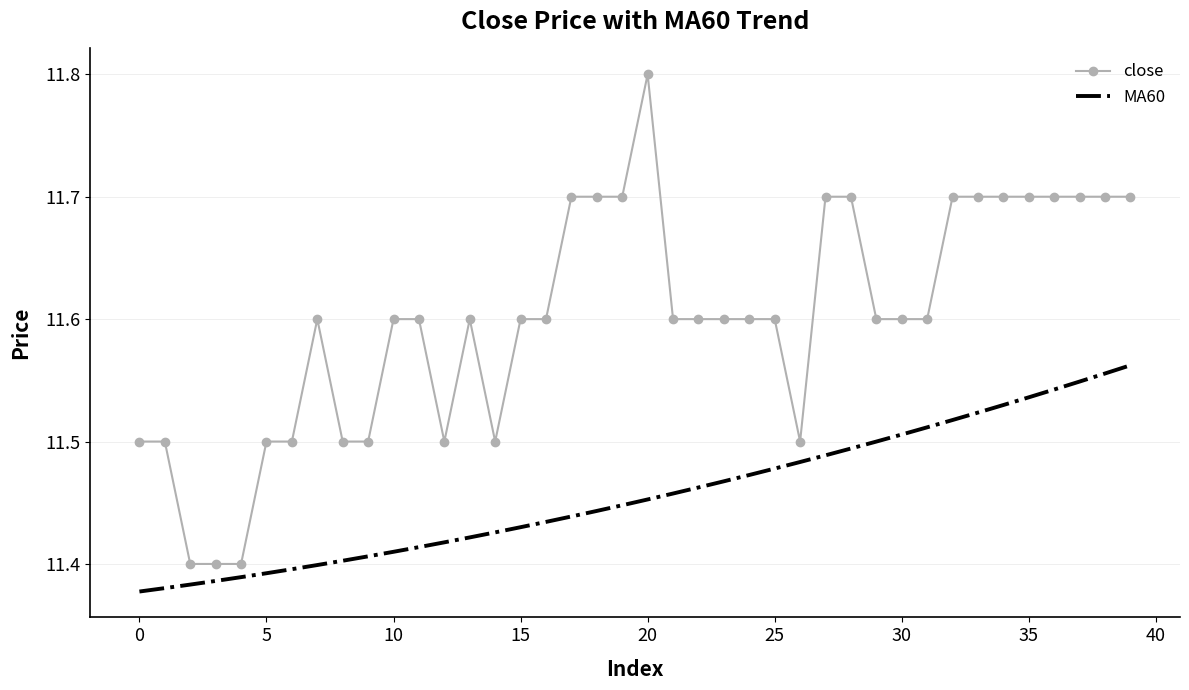

What is the greatest value displayed?

11.8